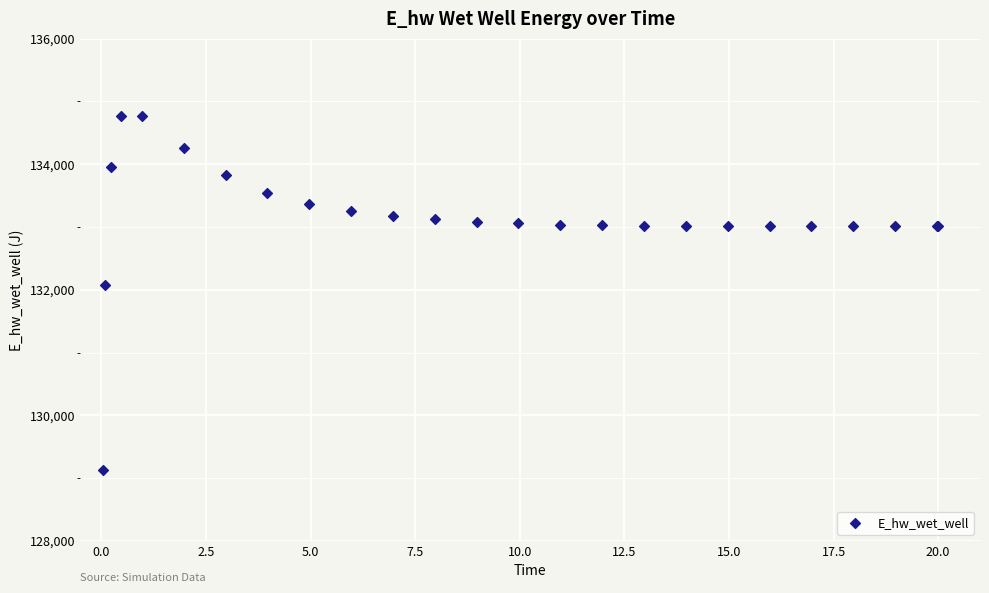

What Y value in the scatter plot is closest to 131949?

132072.1